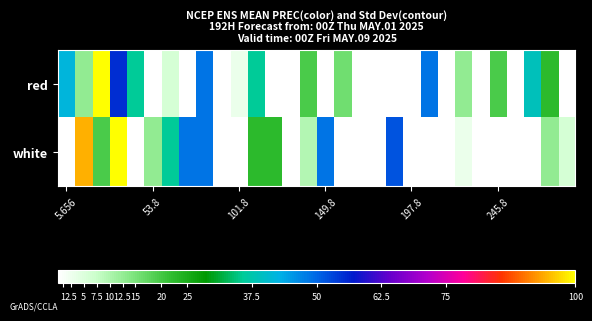

Reading left to right, transcribe all the data shown in this chart.

red: 42.1	12.7	100.8	55.1	35.6	0.0	6.2	0.0	48.6	0.0	3.0	35.6	0.0	0.0	19.3	0.0	16.0	0.0	0.0	0.0	0.0	48.6	0.0	12.7	0.0	19.3	0.0	38.8	22.5	0.0
white: 0.0	94.3	19.3	100.8	0.0	12.7	35.6	48.6	48.6	0.0	0.0	22.5	22.5	0.0	9.5	48.6	0.0	0.0	0.0	51.9	0.0	0.0	0.0	3.0	0.0	0.0	0.0	0.0	12.7	6.2